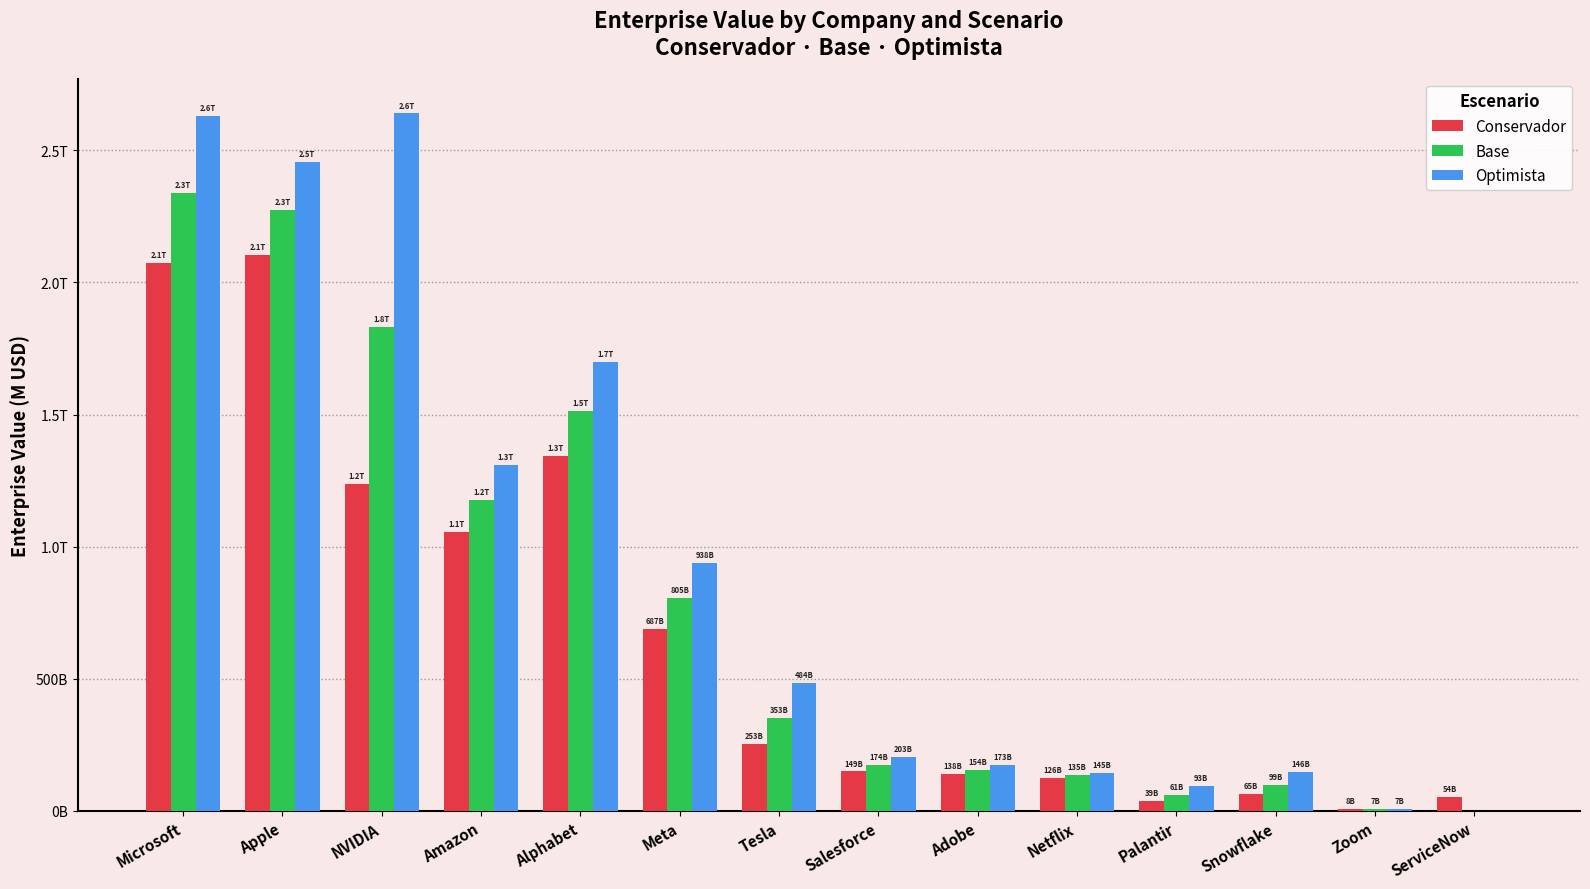

What is the difference between the highest and lowest values at Salesforce?

53740.6